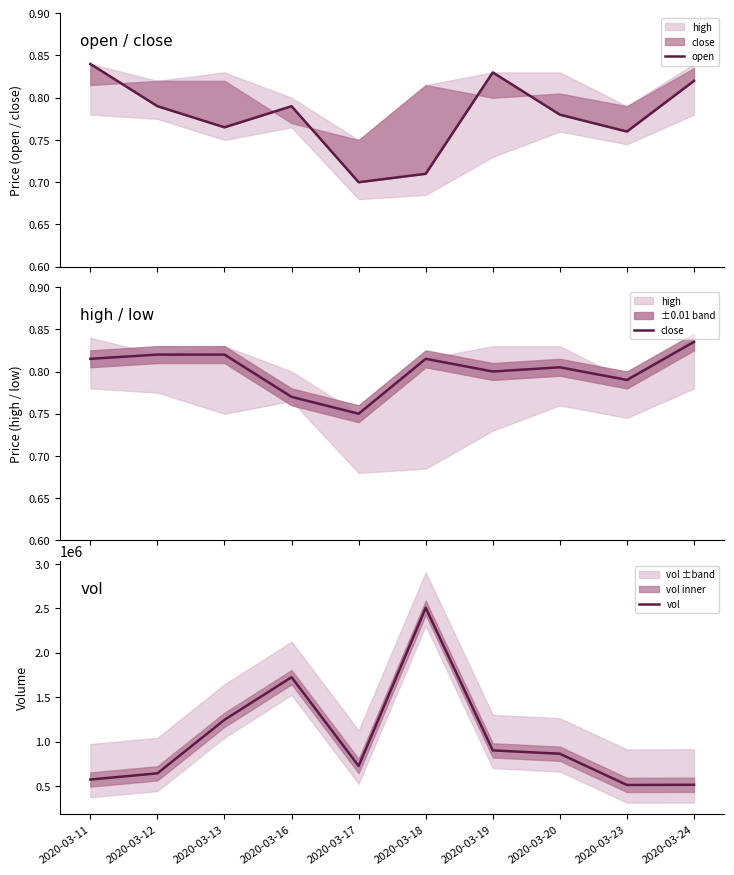

What is the lowest value of the vol series?

511000